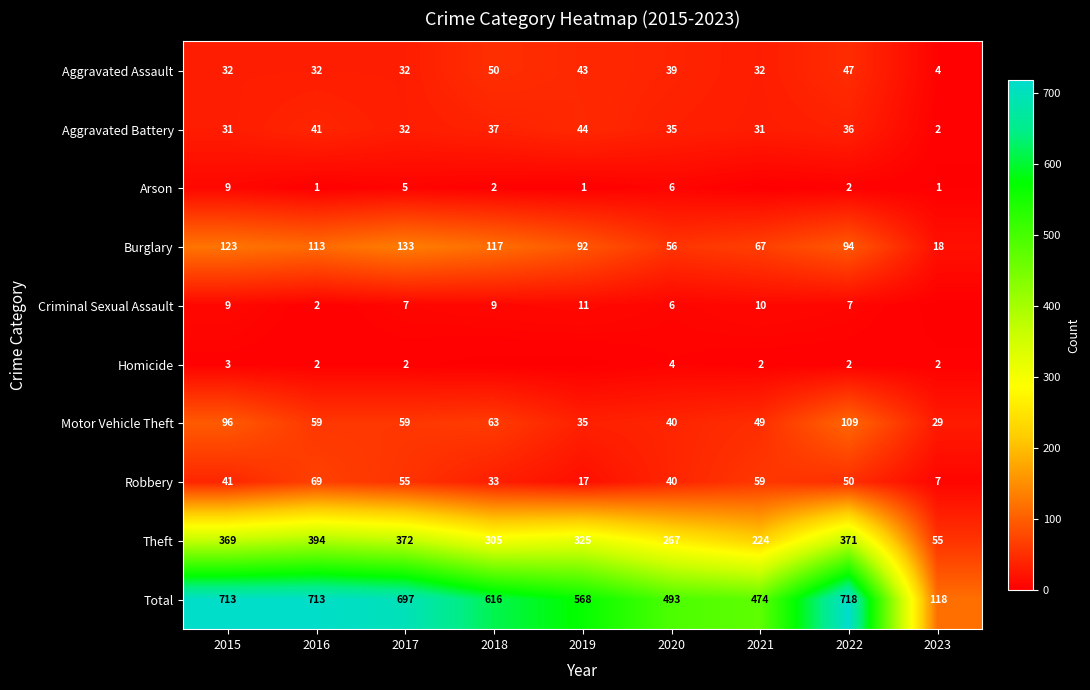

Which series has the largest range (max minus min)?

Total